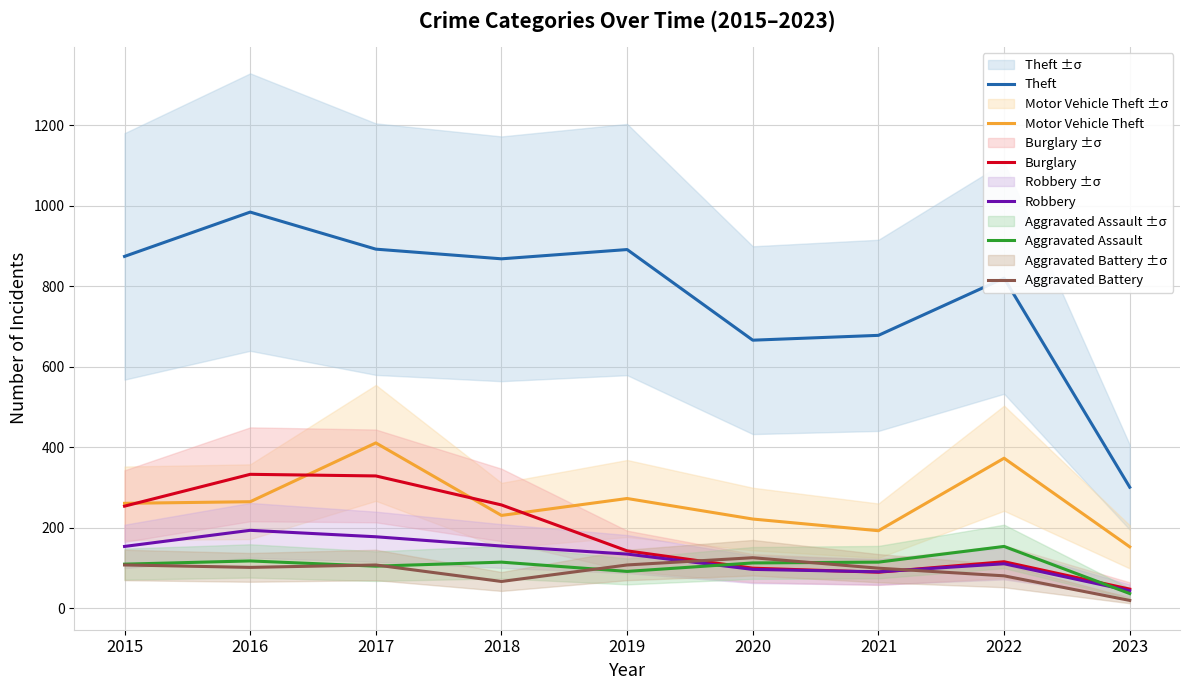

What is the highest value of the Aggravated Battery series?

126